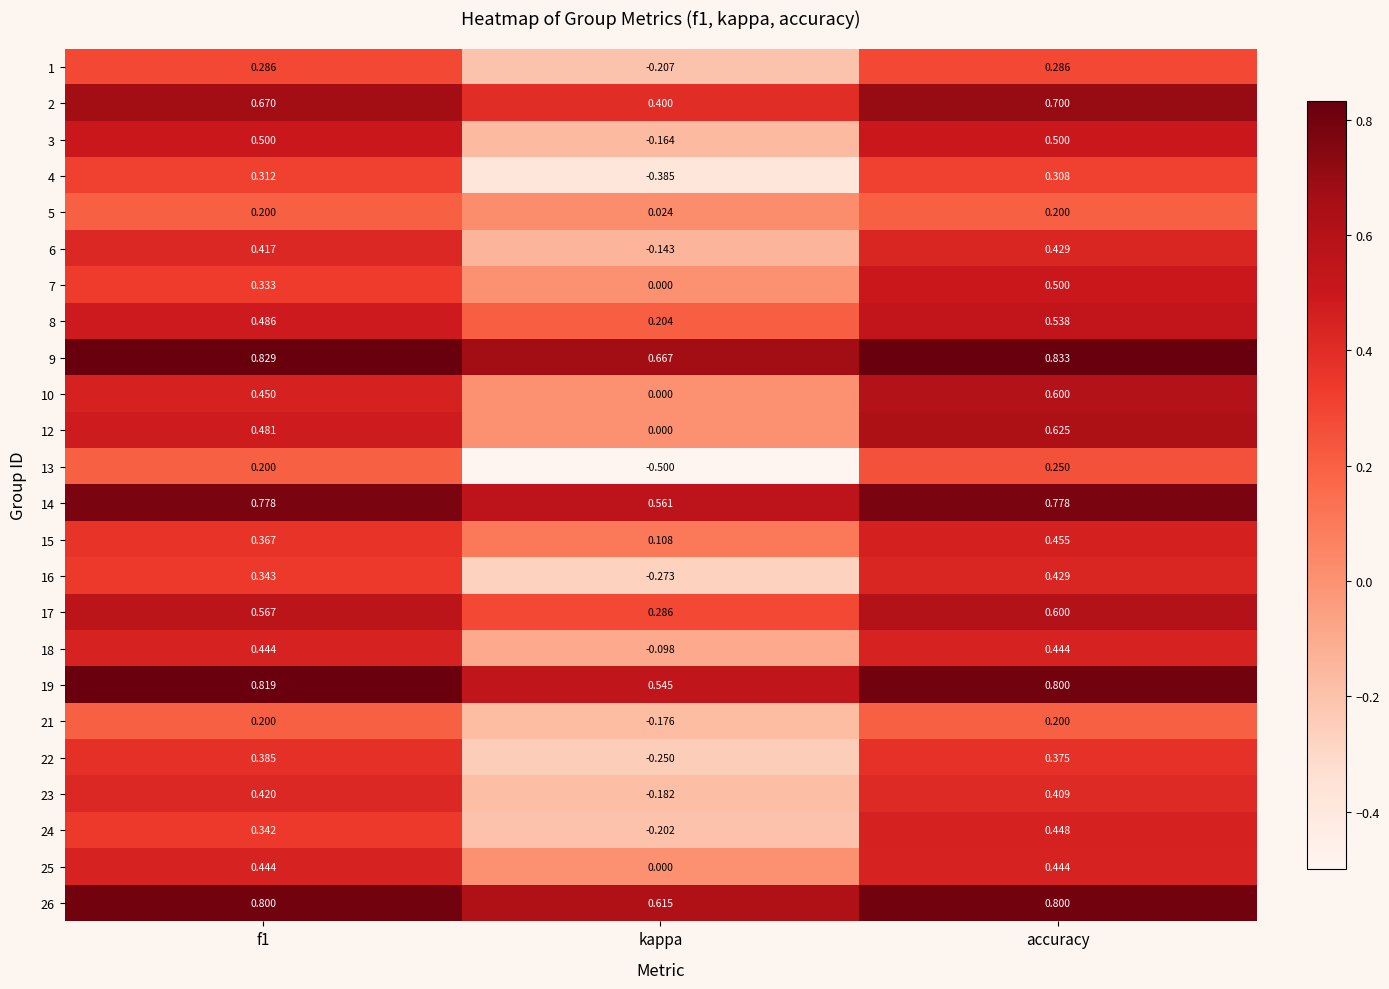

At which category does the chart reach its minimum across all series?

kappa